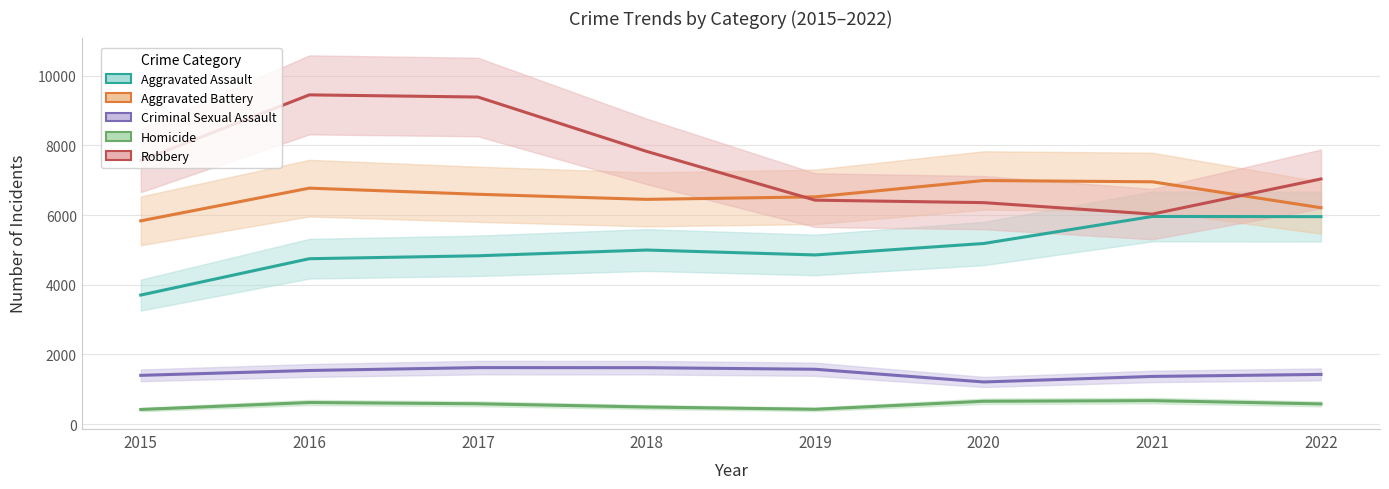

Is it true that Homicide equals 619 at 2016?

True